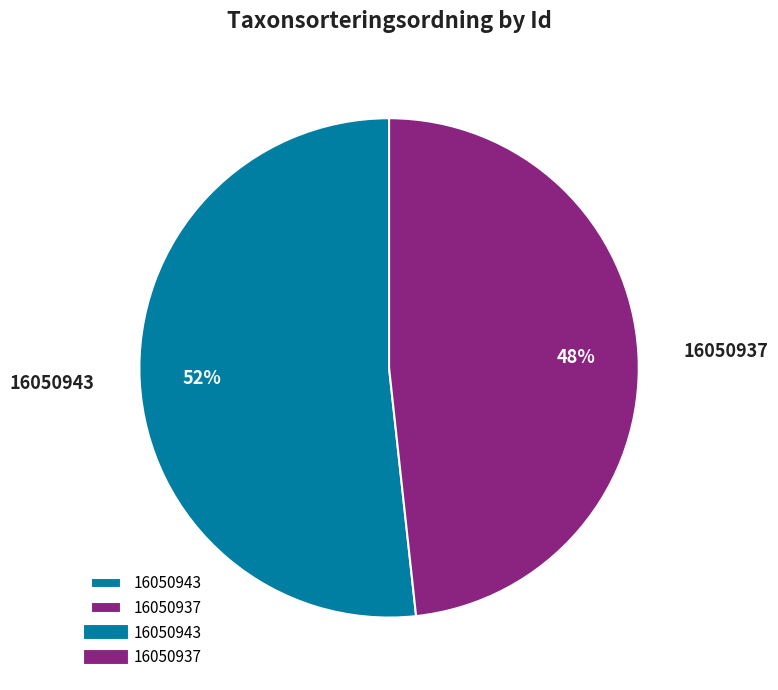

True or false: 16050943 accounts for 52% of the total.

True